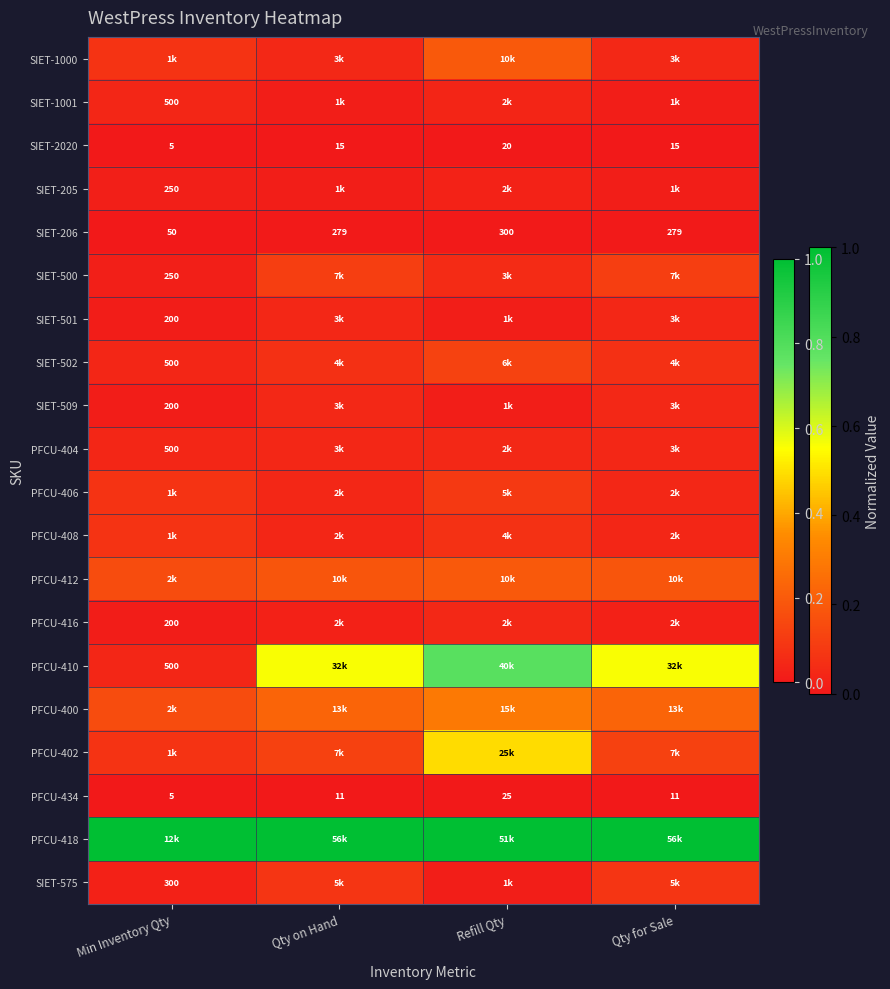

What is the maximum value for PFCU-400?

0.3